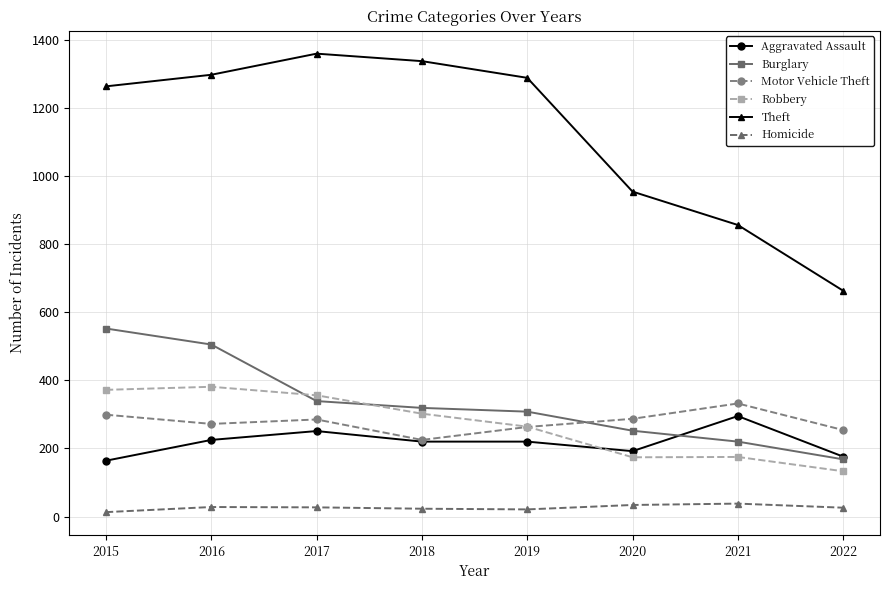

What is the total value across all series at 2016?

2708